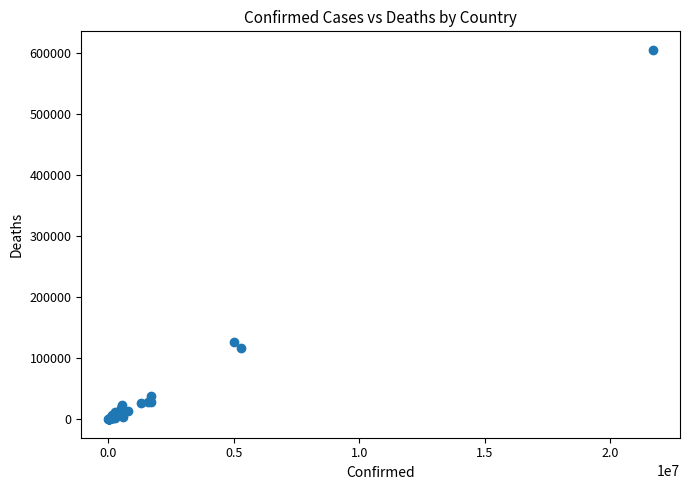

What Y value in the scatter plot is closest to 302262?

126931